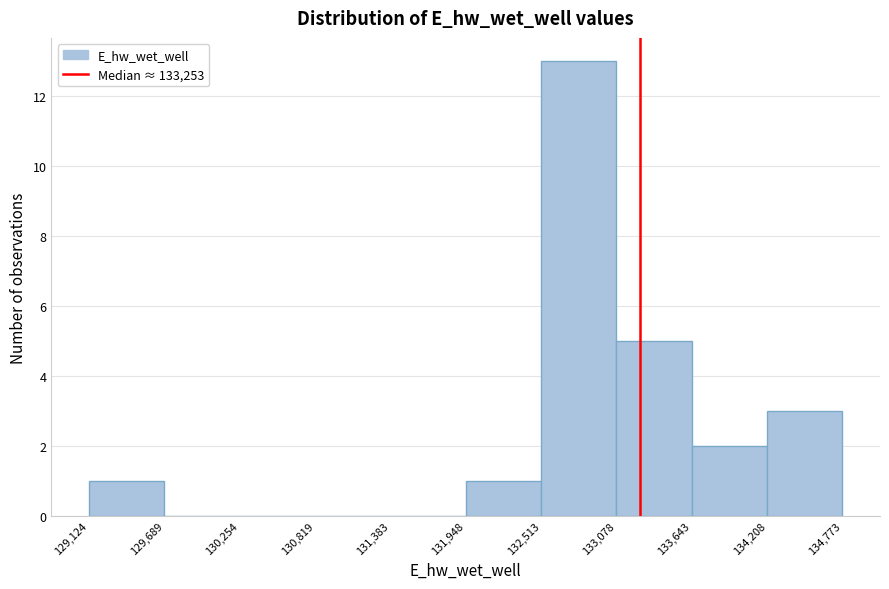

Over which range of the x-axis is the bar tallest?

132,513 to 133,078